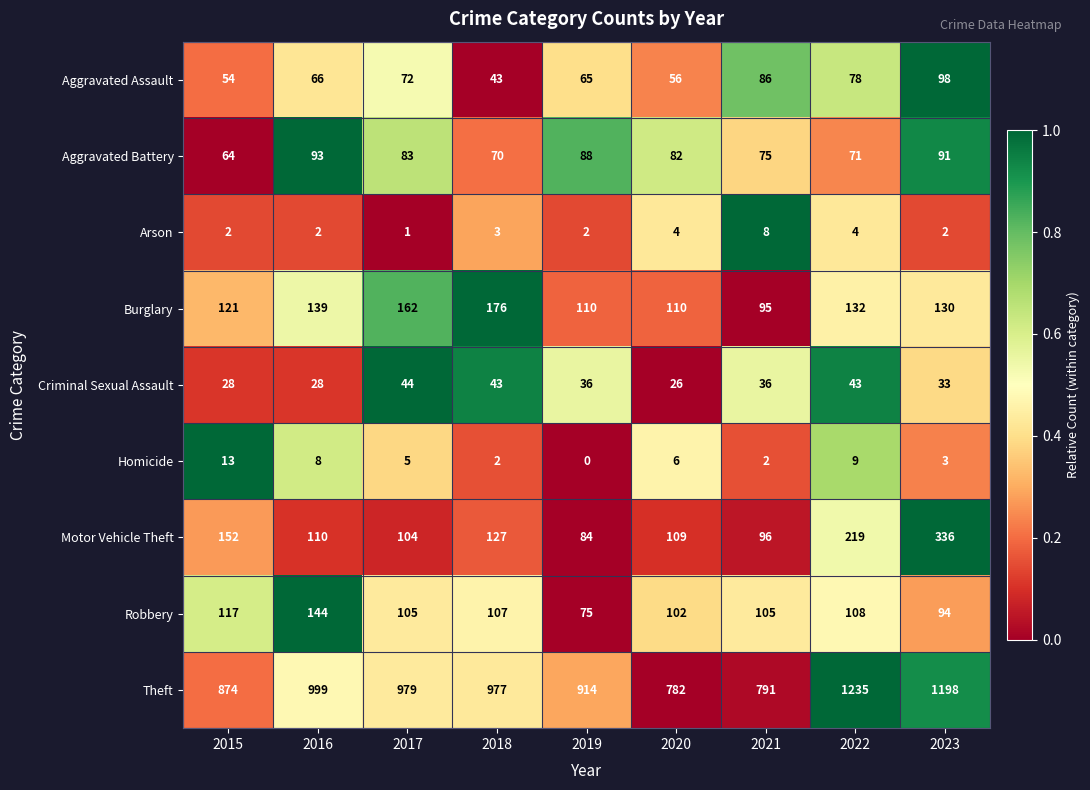

Is it true that Arson equals 1 at 2016?

False